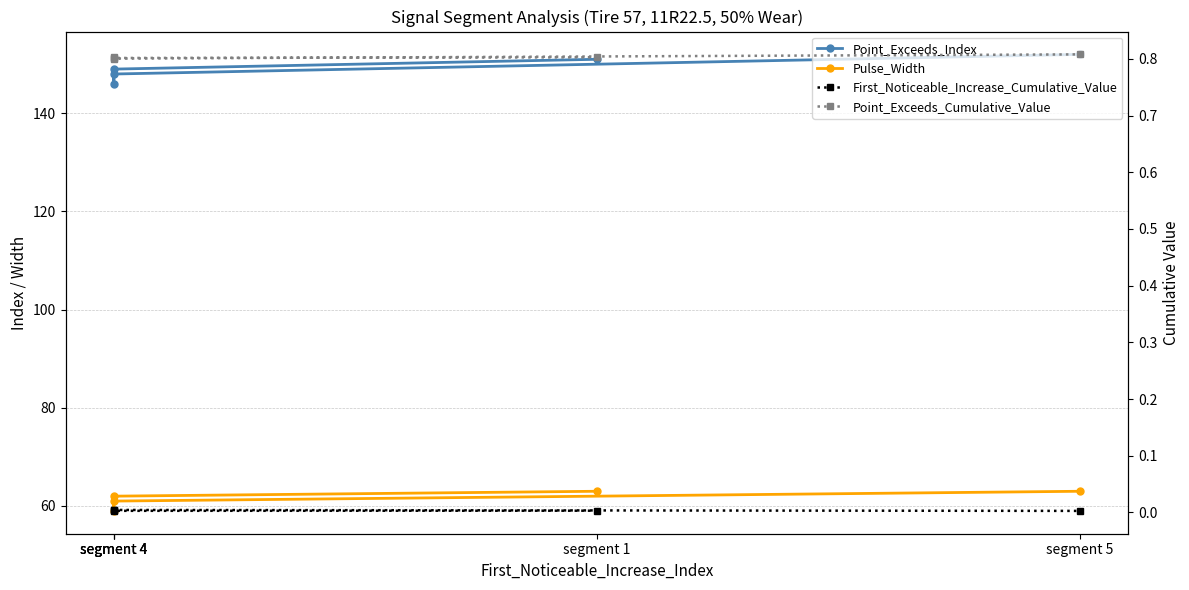

Where is the first local minimum for Pulse_Width?

segment 4